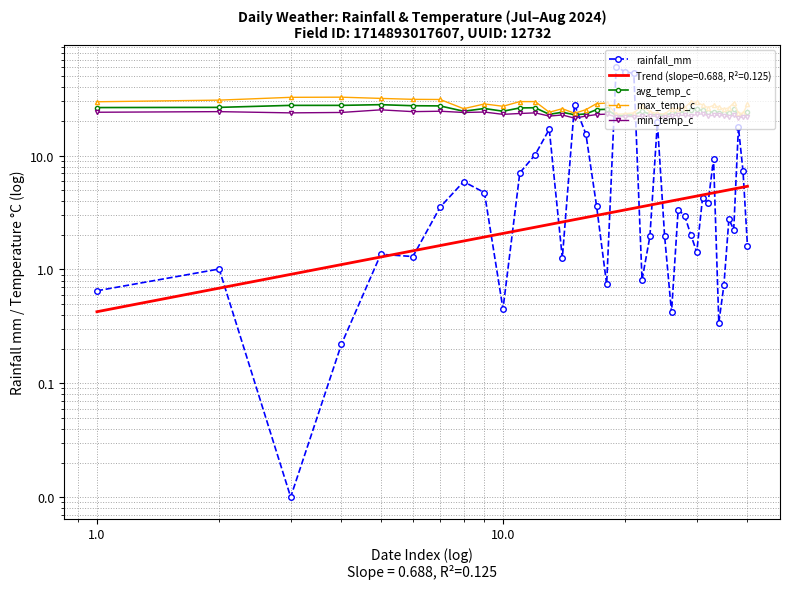

True or false: avg_temp_c and max_temp_c cross at least once.

False